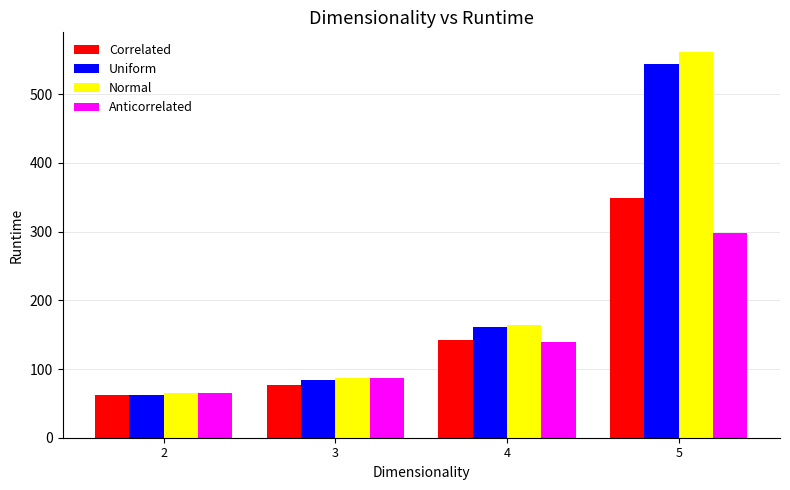

Is the value of Correlated at 5 greater than the value of Anticorrelated at 4?

Yes